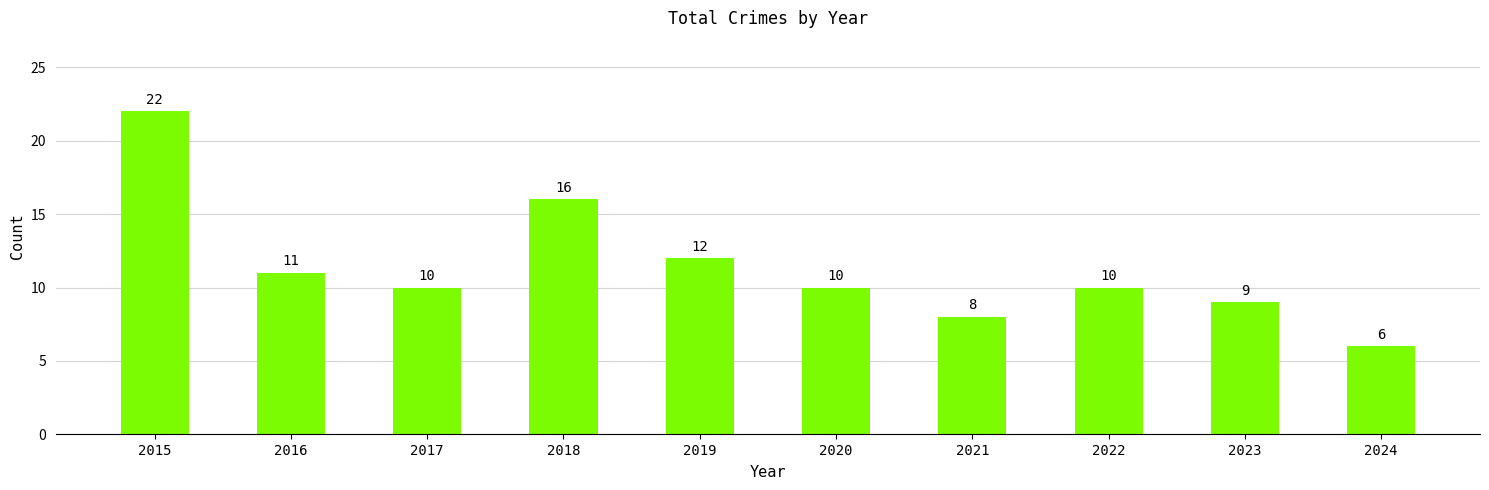

Read the value at 2024, to the nearest 10.

10